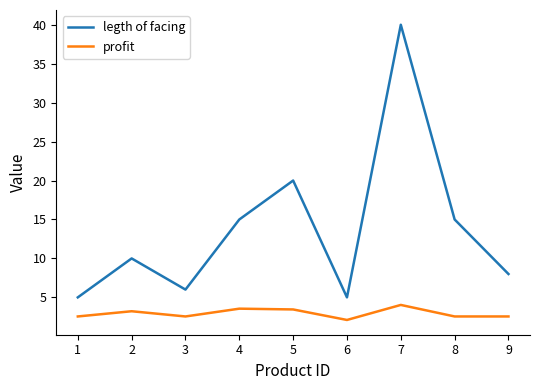

At which category does profit reach its first local valley?

3